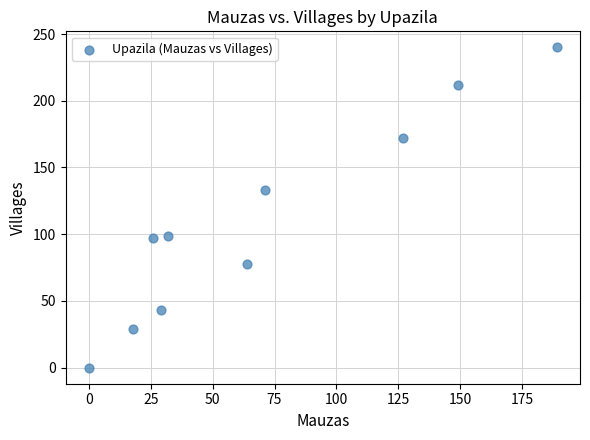

What is the average Y value?

110